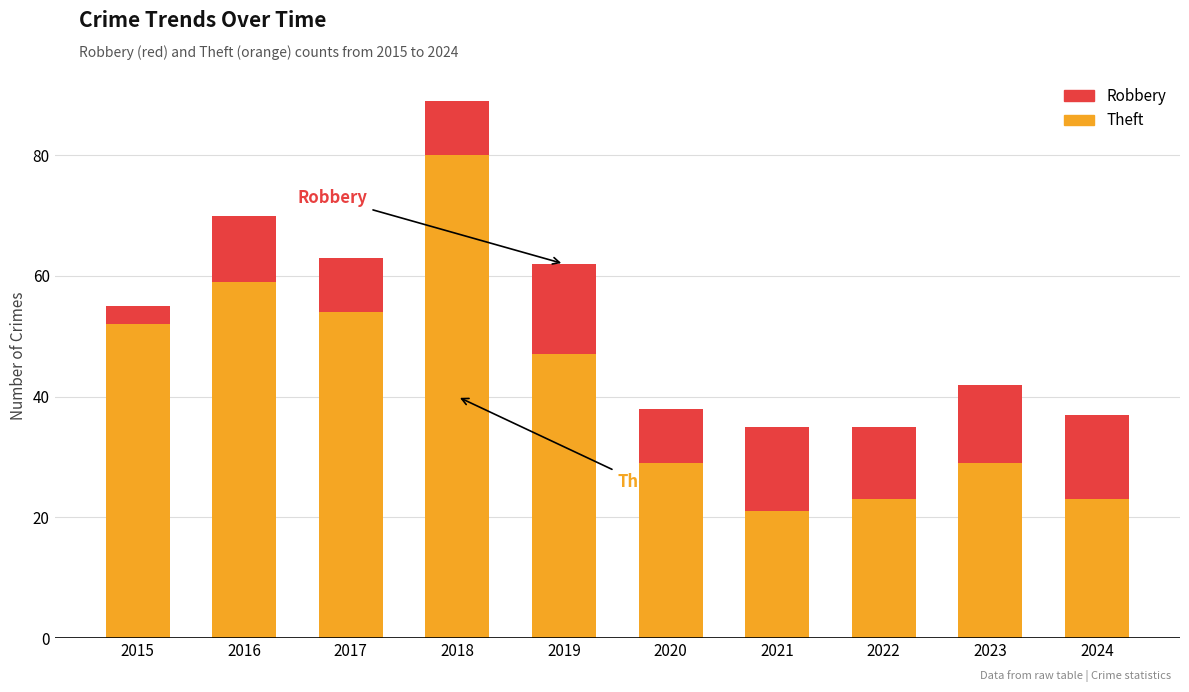

What is the average value of the Theft series?

42